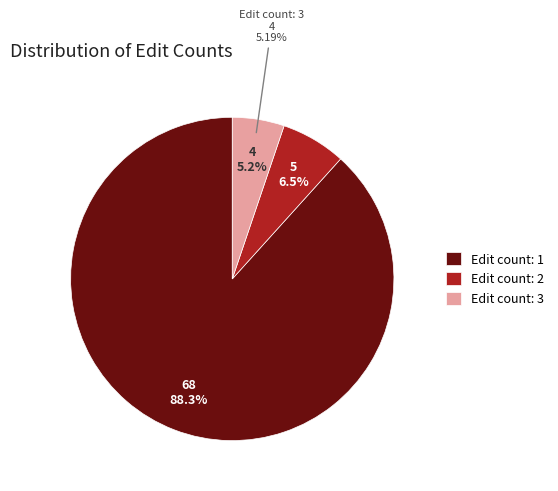

What is the change in value from 1 to 2?

-63